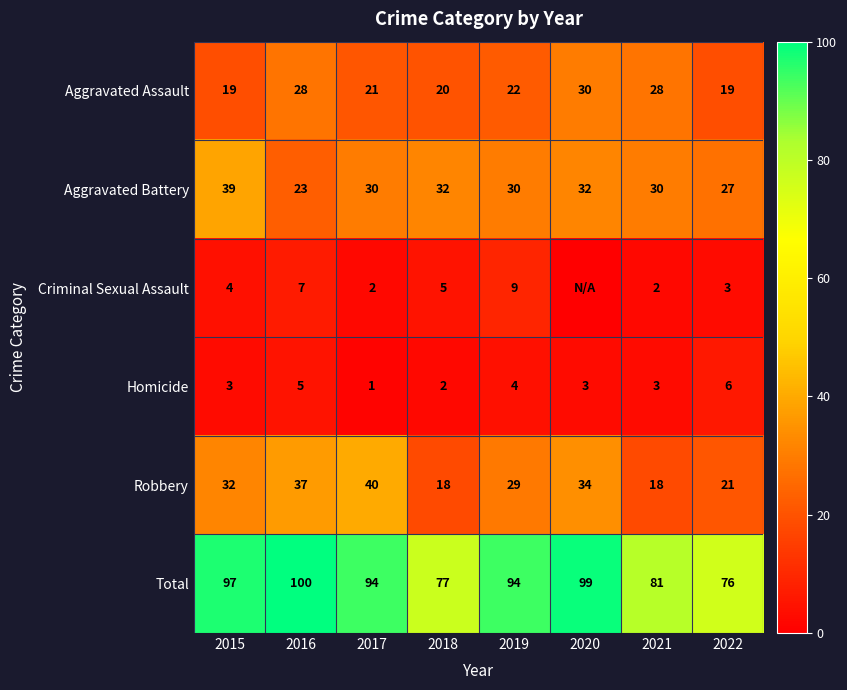

What is the difference between the second highest and minimum values in the Homicide series?

4